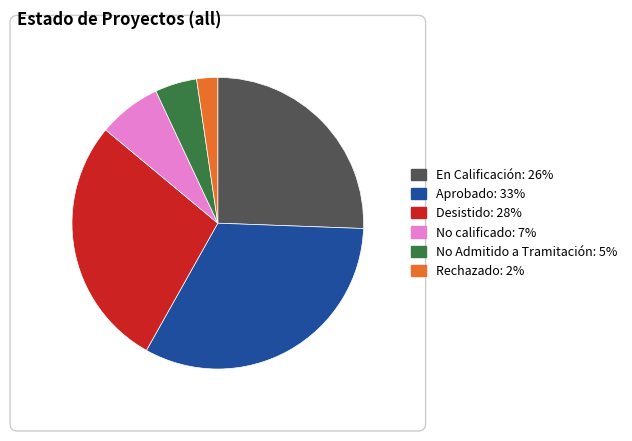

What is the ratio of the value at Aprobado to the value at No Admitido a Tramitación?

7.0